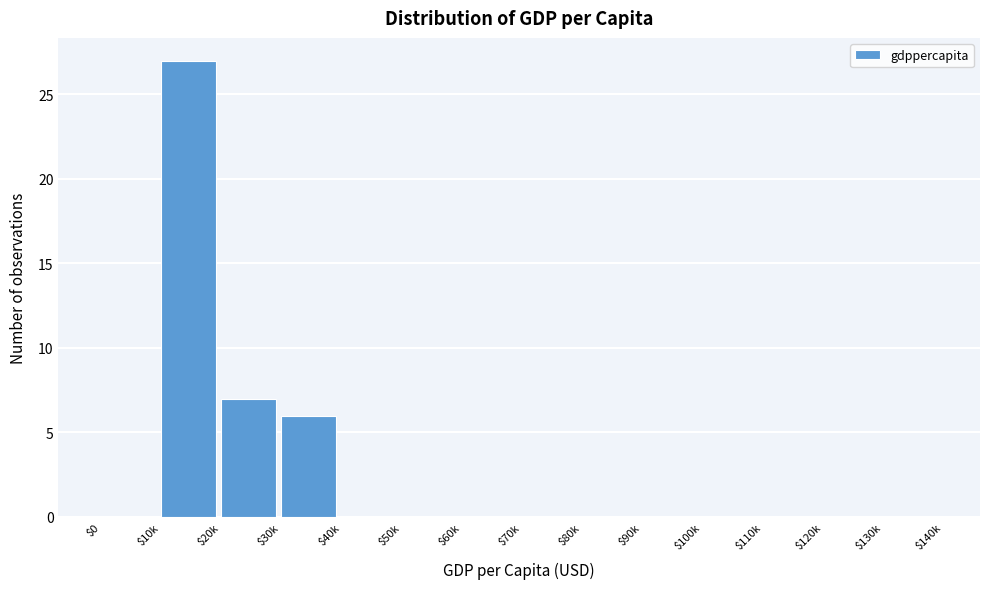

What is the sum of all values?

40